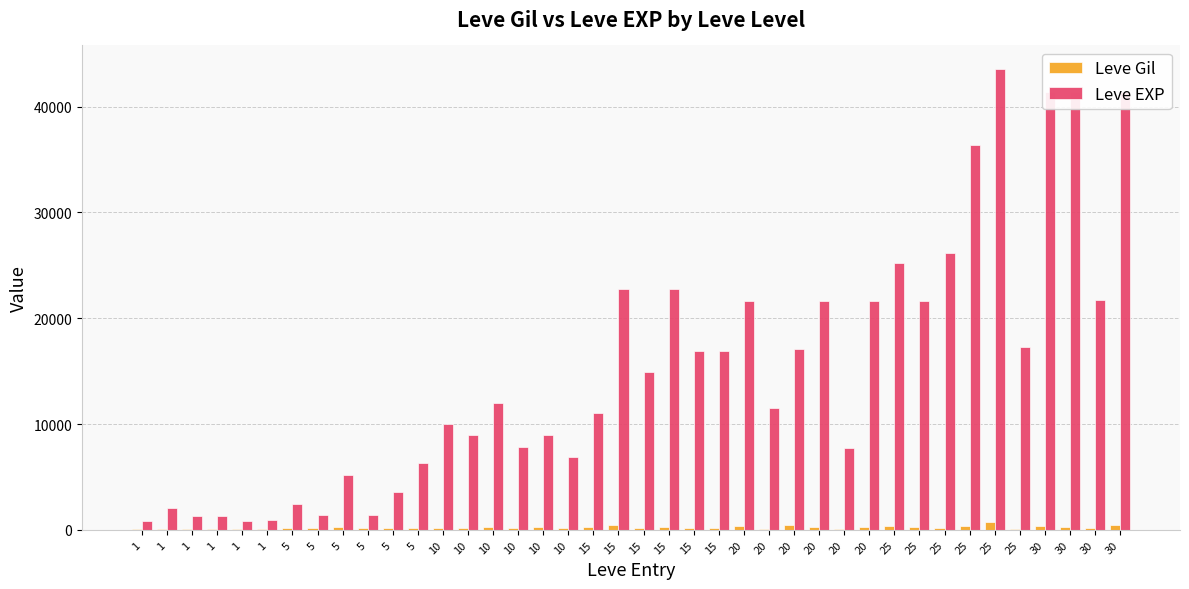

Reading left to right, list all the values displayed in this chart.

Leve Gil: 1=113	1=114	1=114	1=115	1=112	1=112	5=139	5=169	5=293	5=140	5=170	5=169	10=191	10=169	10=230	10=168	10=284	10=175	15=230	15=468	15=172	15=234	15=170	15=174	20=344	20=101	20=485	20=281	20=101	20=230	25=326	25=229	25=203	25=379	25=715	25=126	30=372	30=296	30=175	30=440
Leve EXP: 1=800	1=2040	1=1330	1=1330	1=800	1=980	5=2490	5=1420	5=5220	5=1420	5=3600	5=6280	10=9990	10=8930	10=12030	10=7880	10=8930	10=6880	15=11040	15=22790	15=14920	15=22790	15=16920	15=16920	20=21600	20=11560	20=17120	20=21600	20=7710	20=21600	25=25250	25=21650	25=26160	25=36390	25=43600	25=17310	30=41410	30=41410	30=21740	30=41410